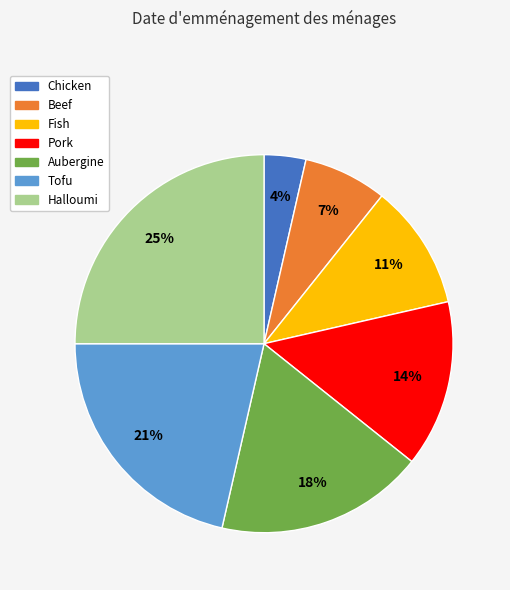

To the nearest percent, what is the combined percentage of Halloumi and Aubergine?

43%